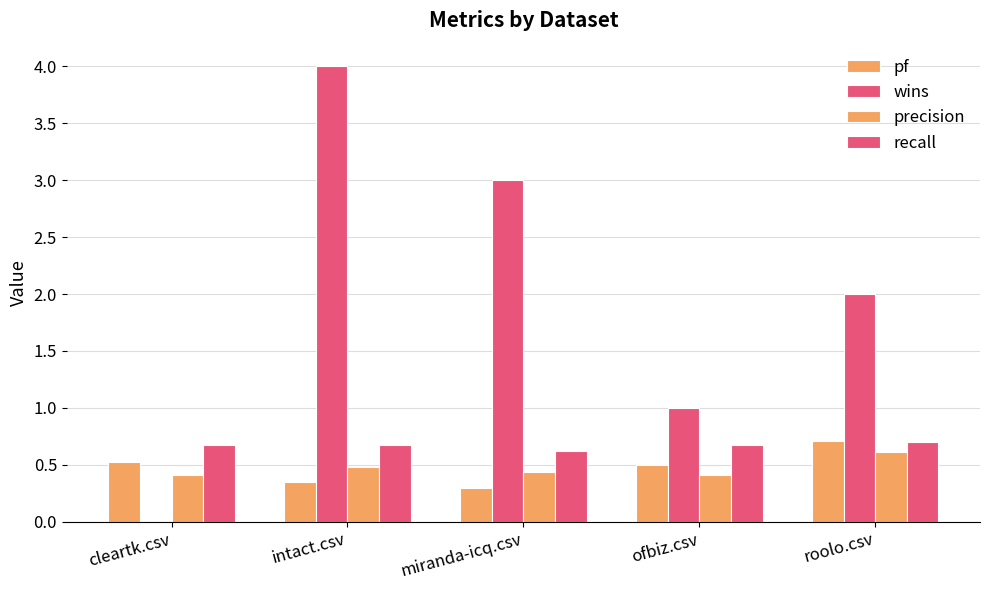

At miranda-icq.csv, list the series in order from smallest to largest.

pf, precision, recall, wins